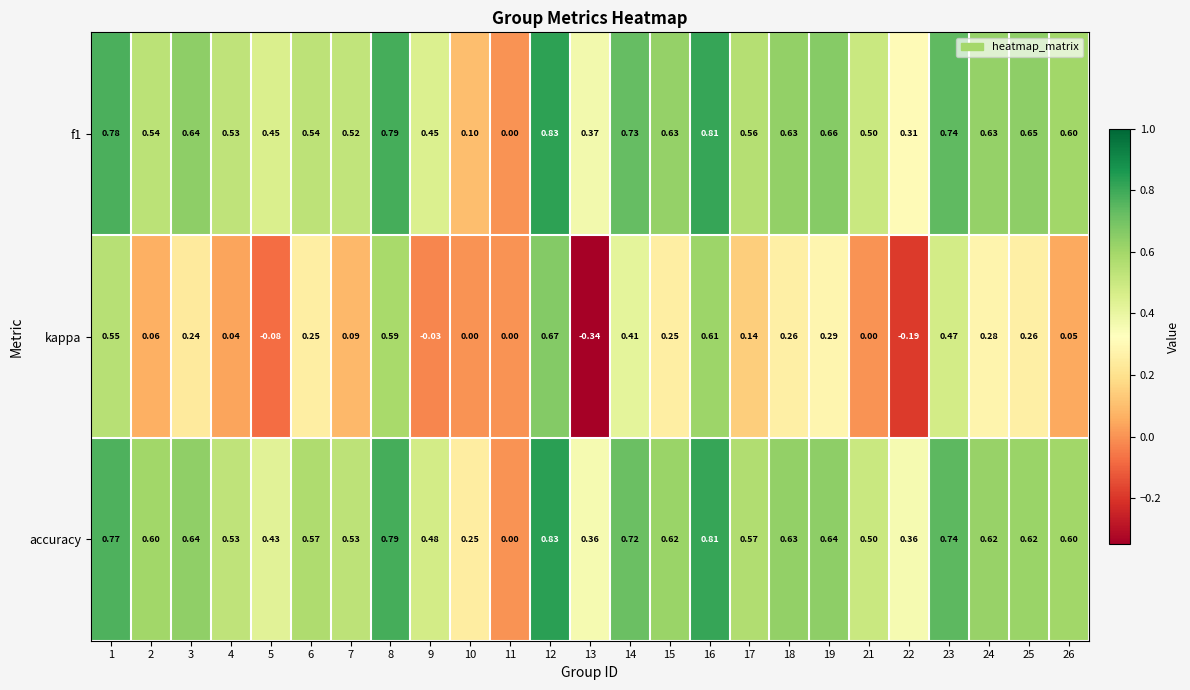

Between 2 and 4, which series saw the biggest shift?

accuracy